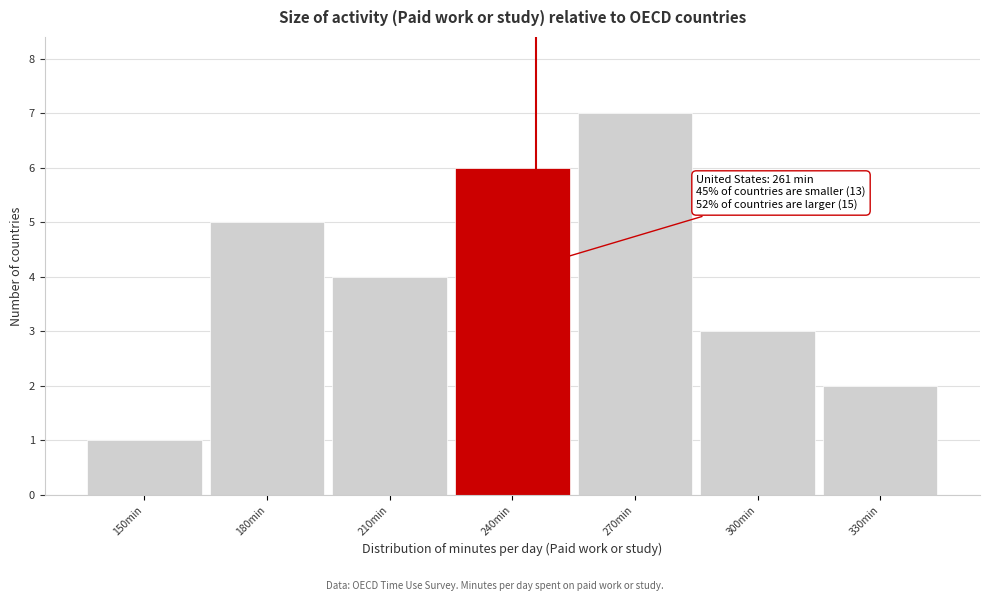

Reading left to right, list all the values displayed in this chart.

150min=1	180min=5	210min=4	240min=6	270min=7	300min=3	330min=2